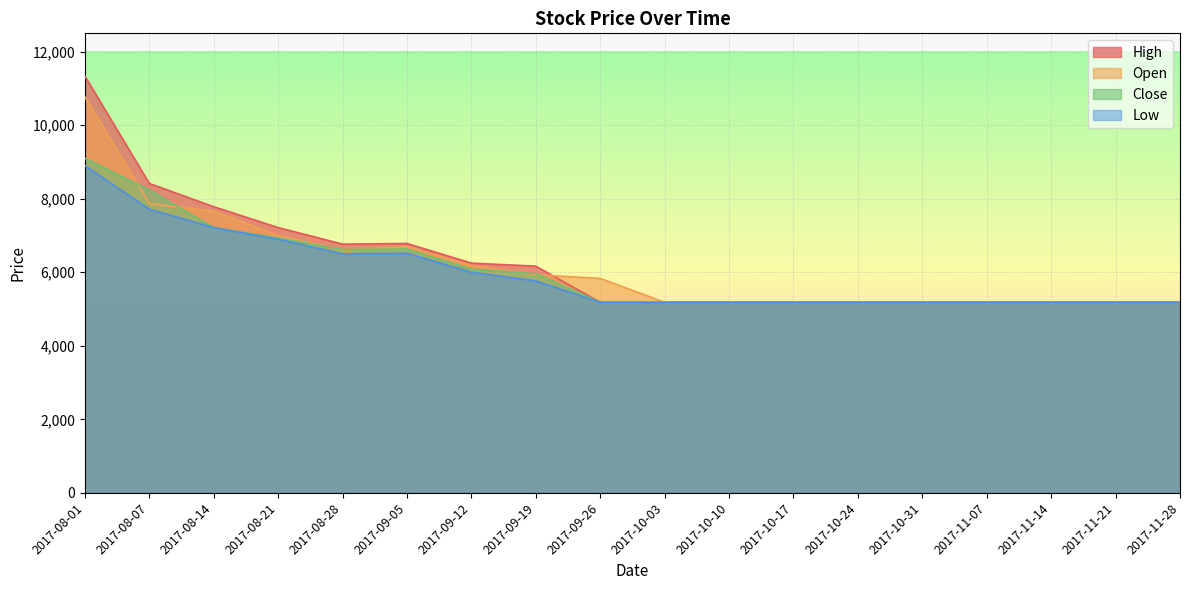

Rank the series by their maximum value, from lowest to highest.

Low, Close, Open, High